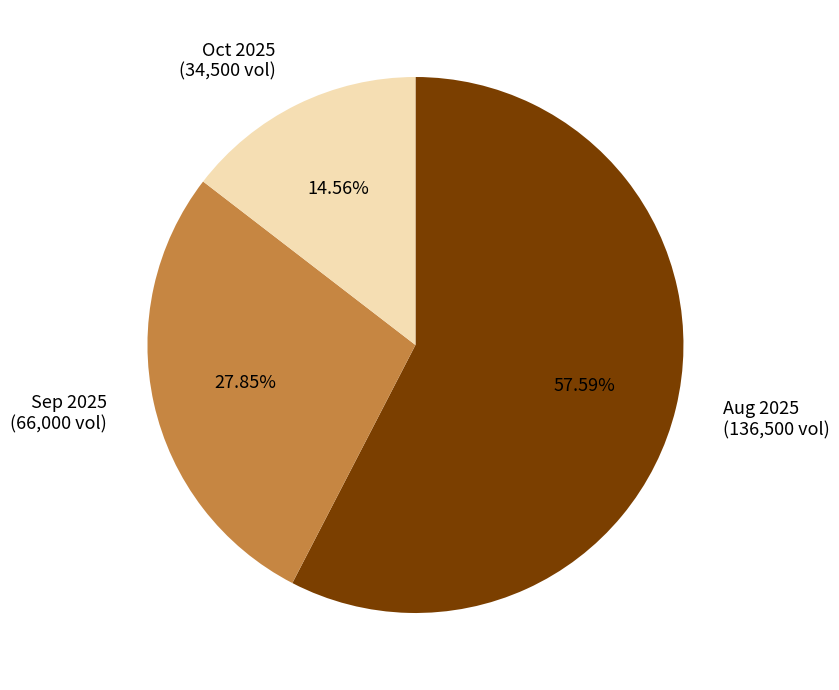

Which slice is the largest?

Aug 2025